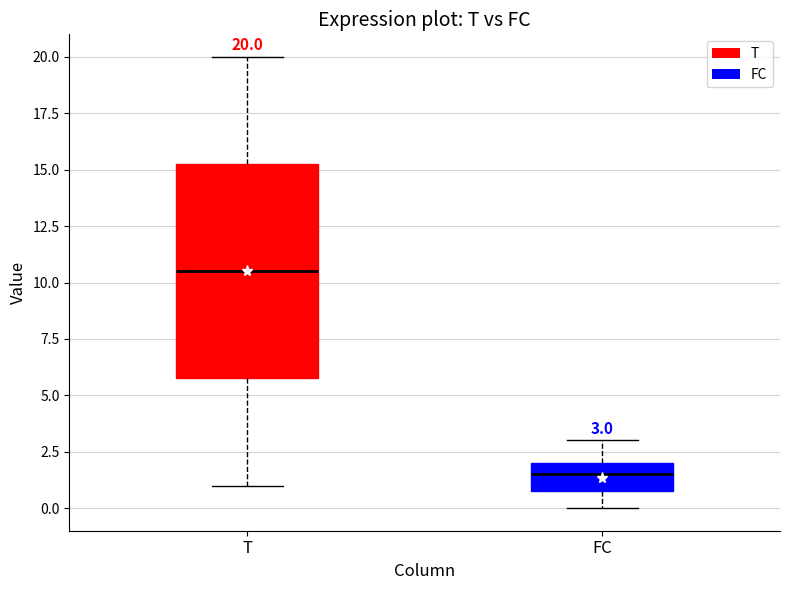

Which box has the highest median line?

T